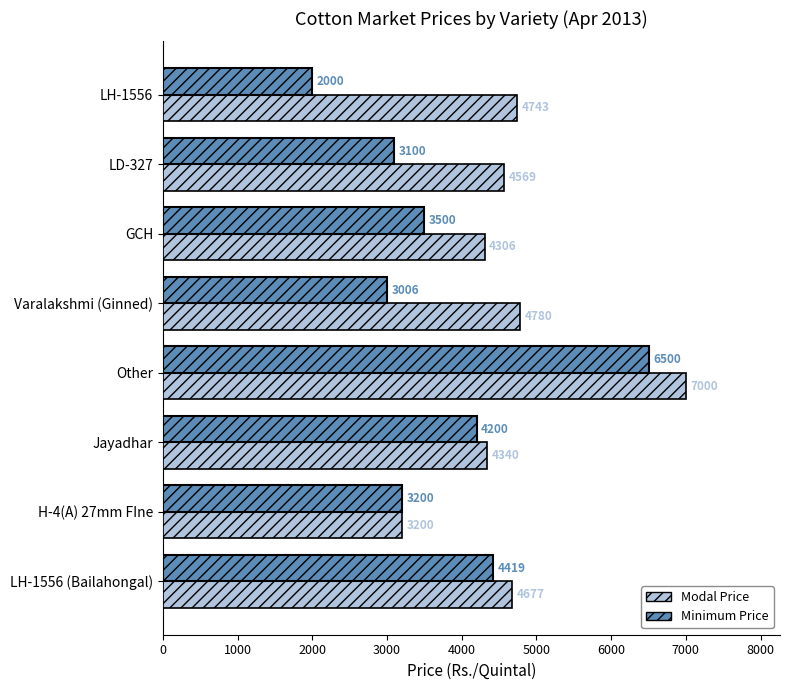

At which label does Modal Price reach its peak?

Other